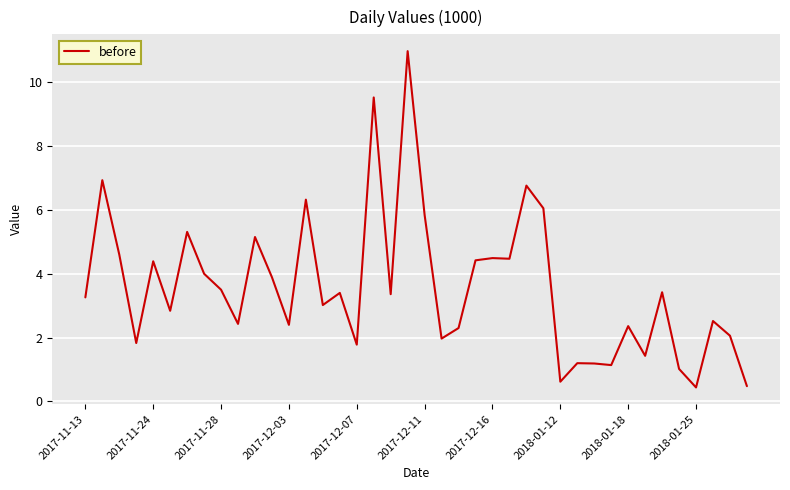

What is the difference between the maximum and minimum values?

10.5